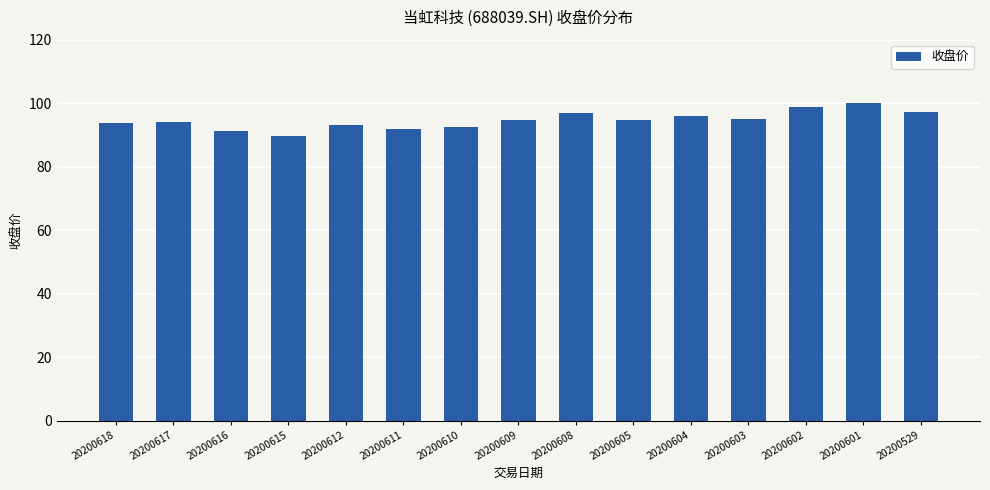

True or false: the data shows 164.7 at 20200608.

False